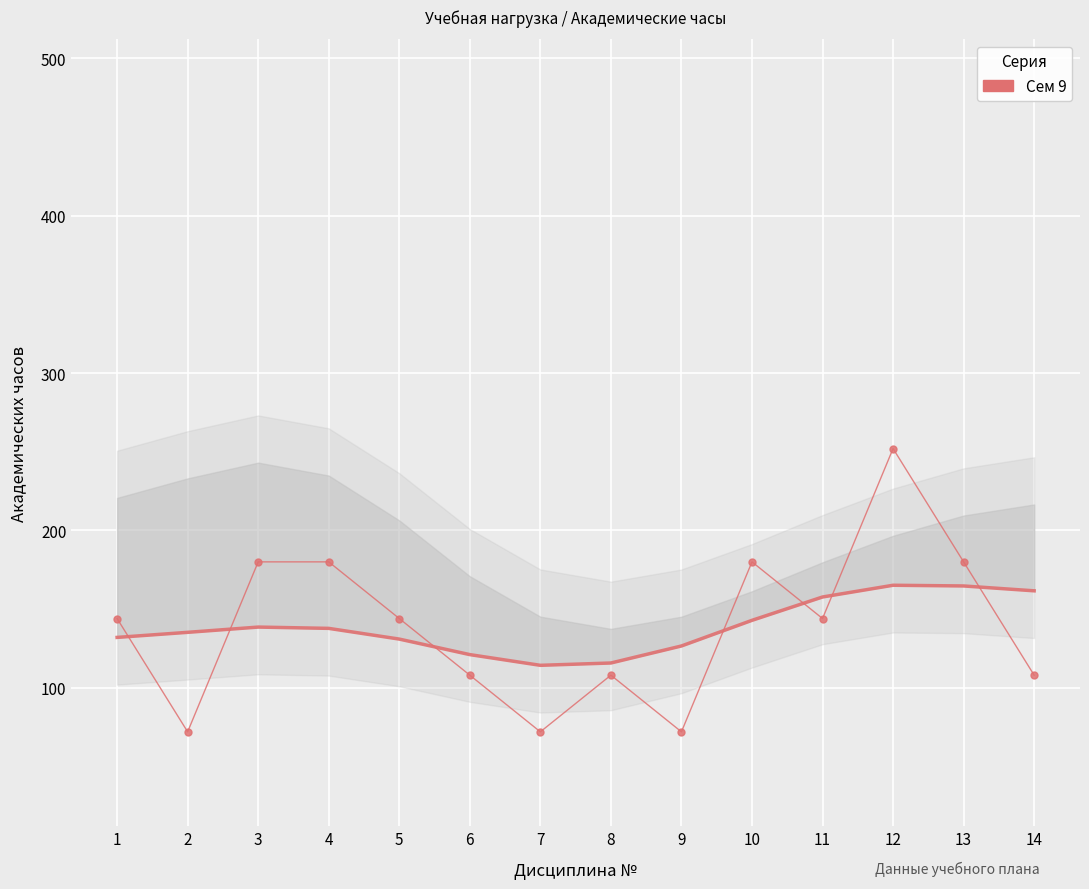

Reading left to right, extract all data points from this chart.

144	72	180	180	144	108	72	108	72	180	144	252	180	108